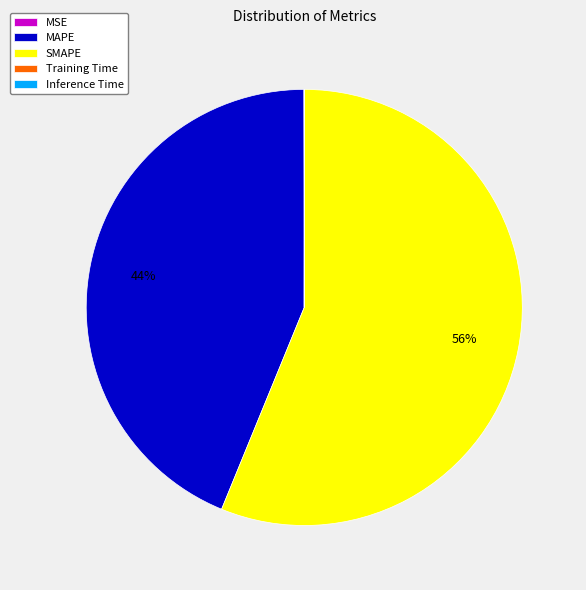

To the nearest percent, what is the difference between the largest and smallest slice percentages?

56%